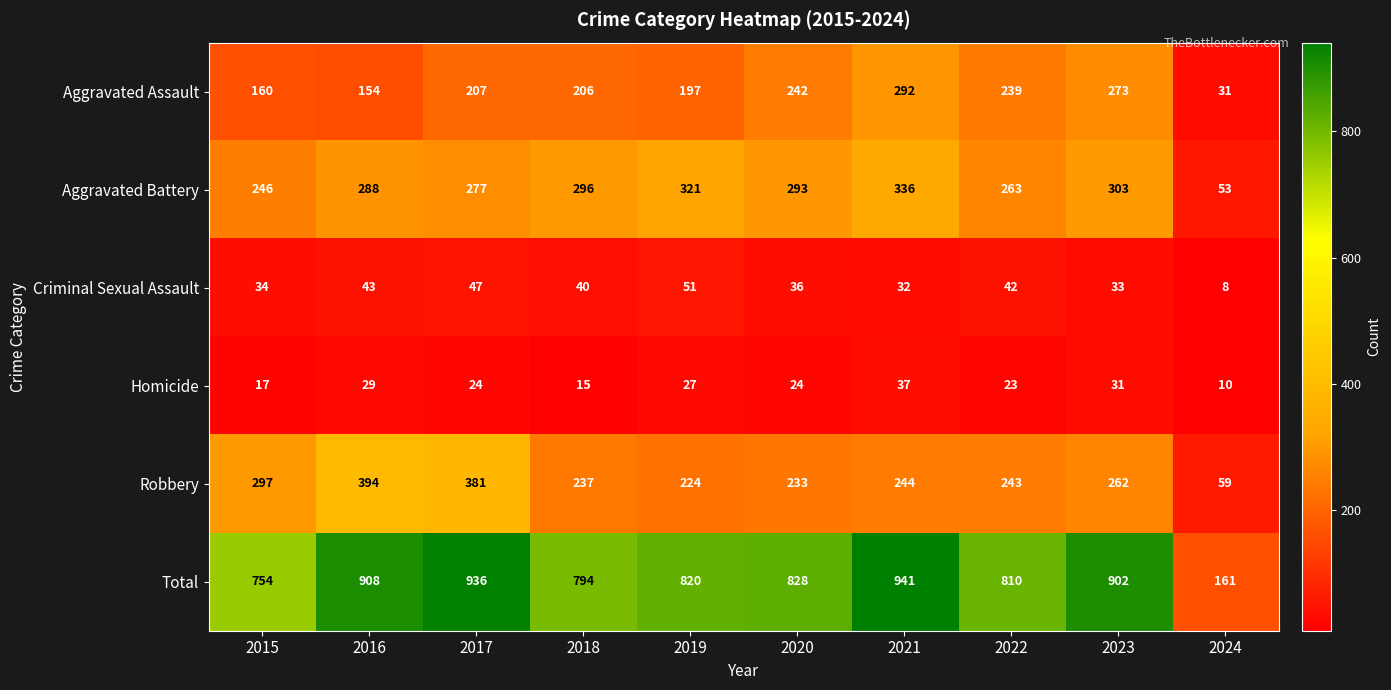

What is the spread (max minus min) of values at 2021?

909